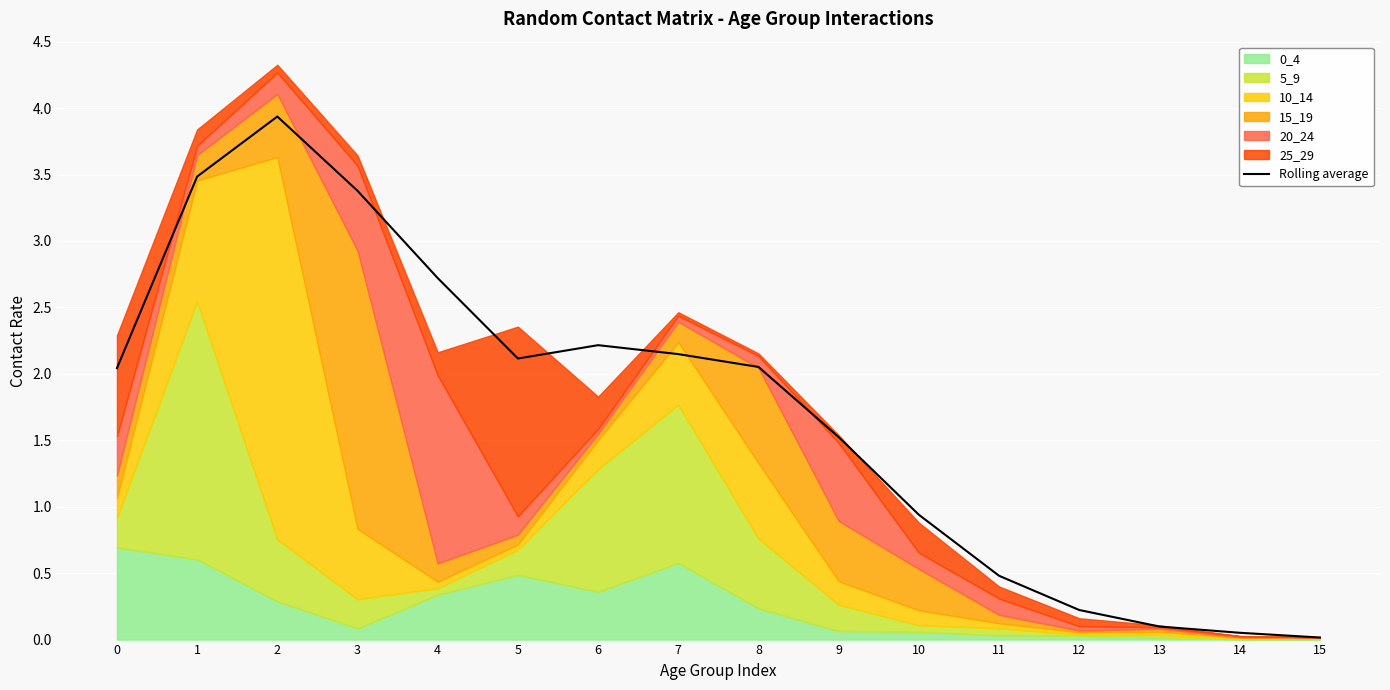

How many categories are shown in the chart?

16